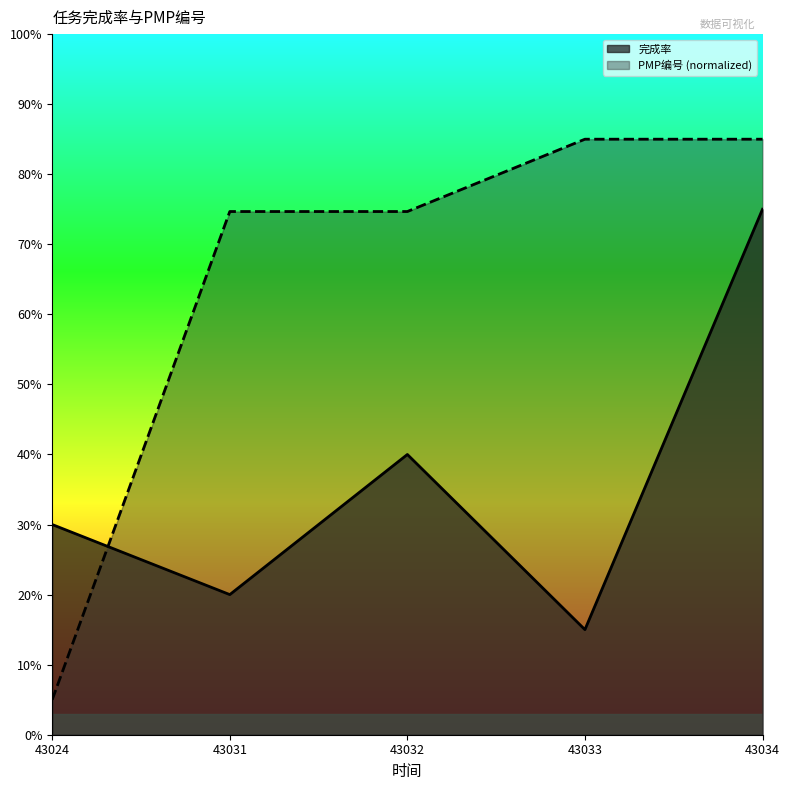

List the series in order of their overall mean, lowest first.

完成率, PMP编号 (normalized)